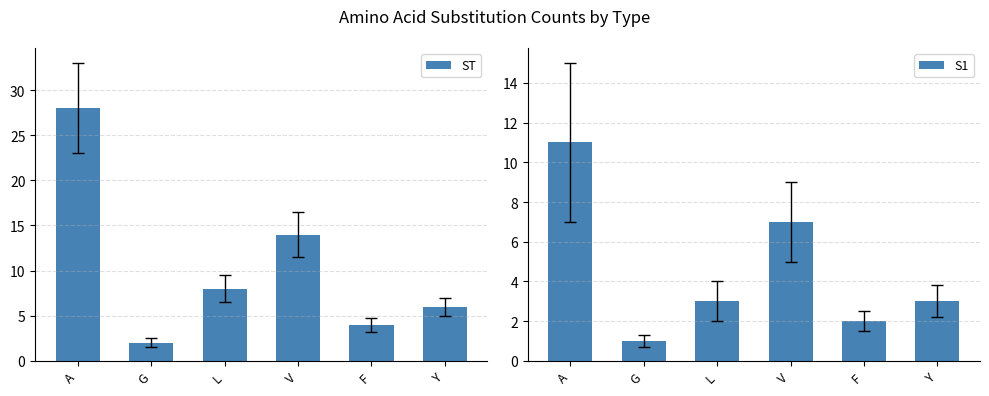

Read the ST value at Y.

6